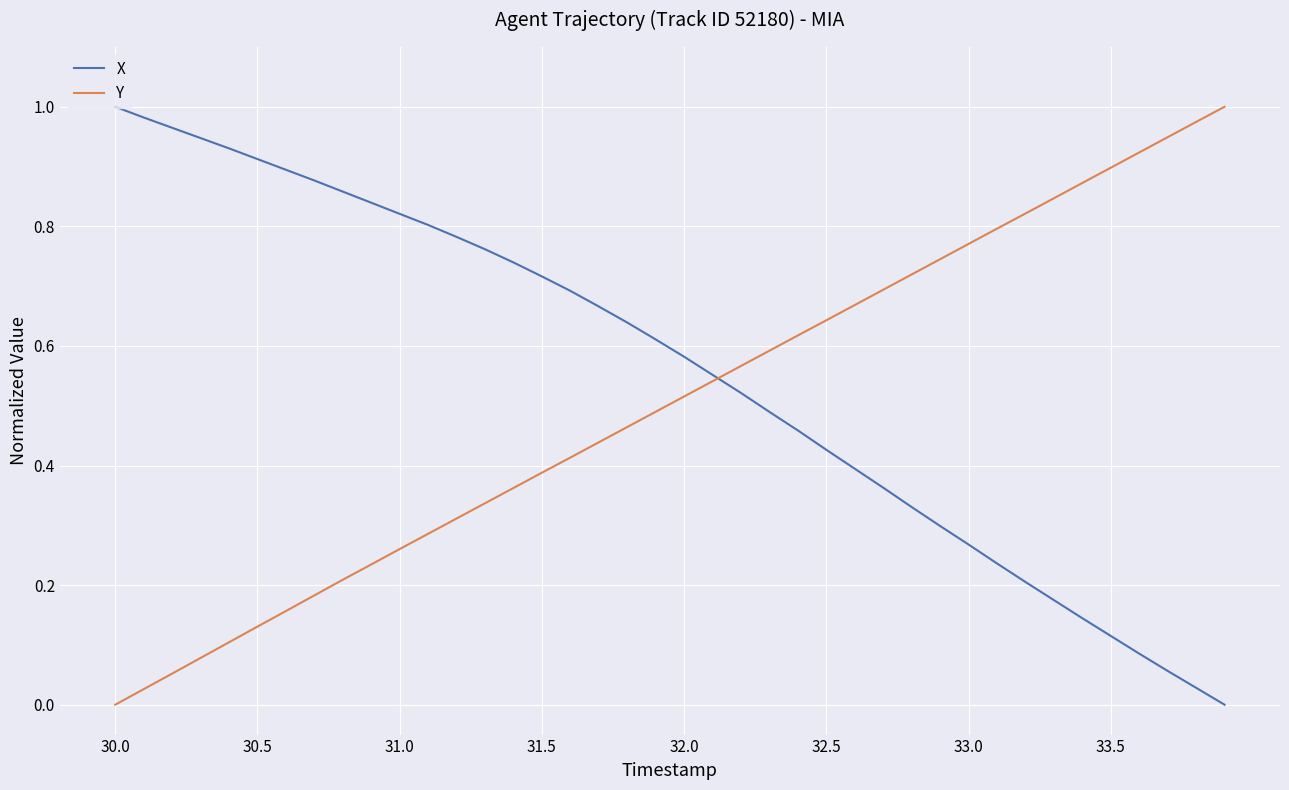

Which series has the largest total across all categories?

X